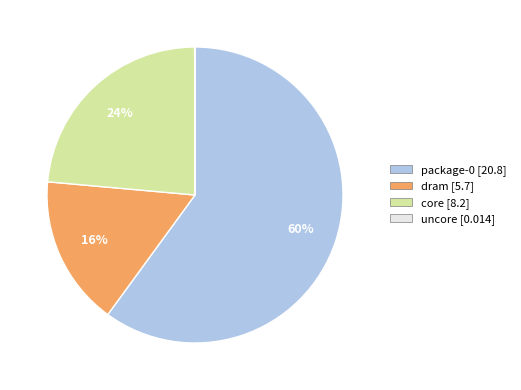

Do dram [5.7] and core [8.2] together represent more than half of the pie?

No